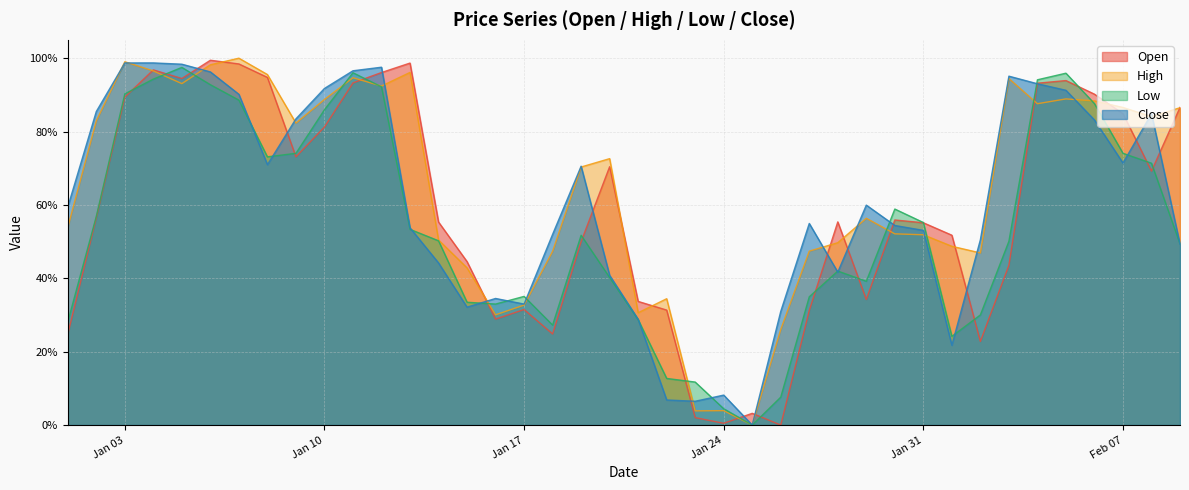

Where is the first local minimum for Low?

2023-01-08